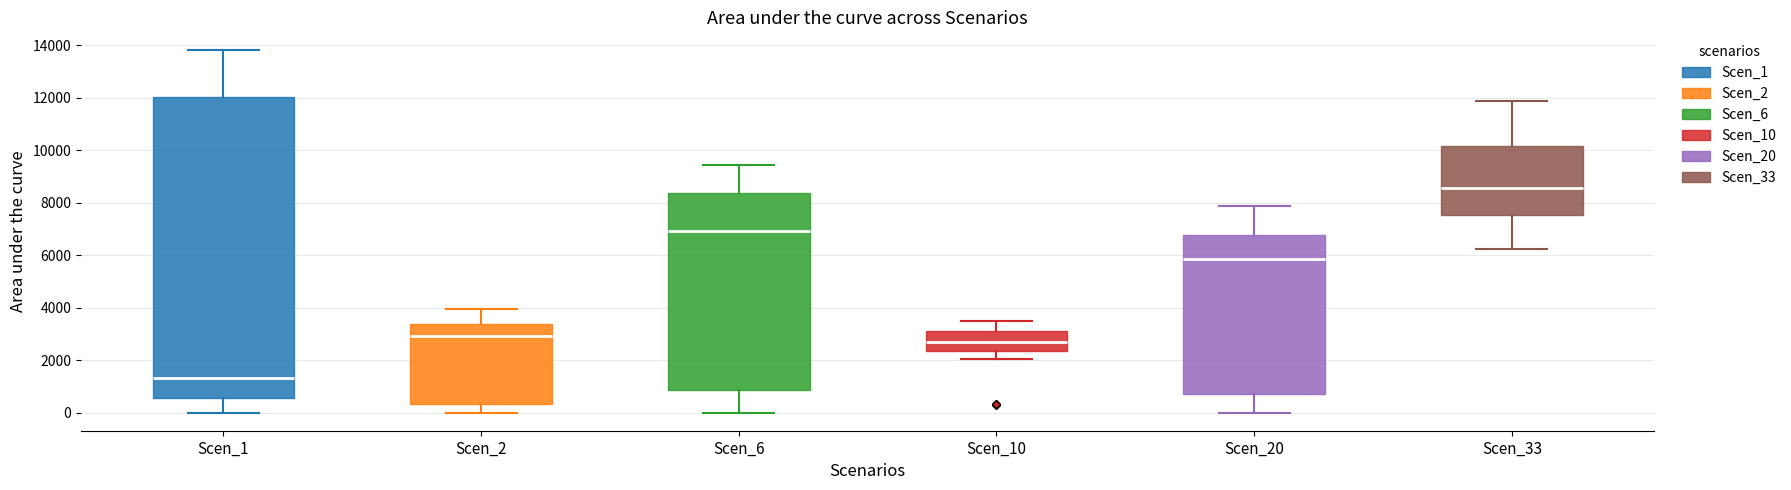

Which box has the highest median line?

Scen_33